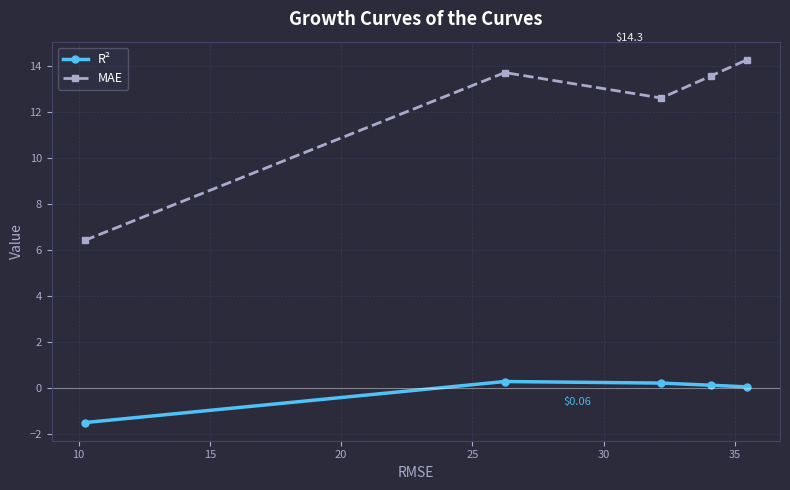

Which series has the largest range (max minus min)?

MAE